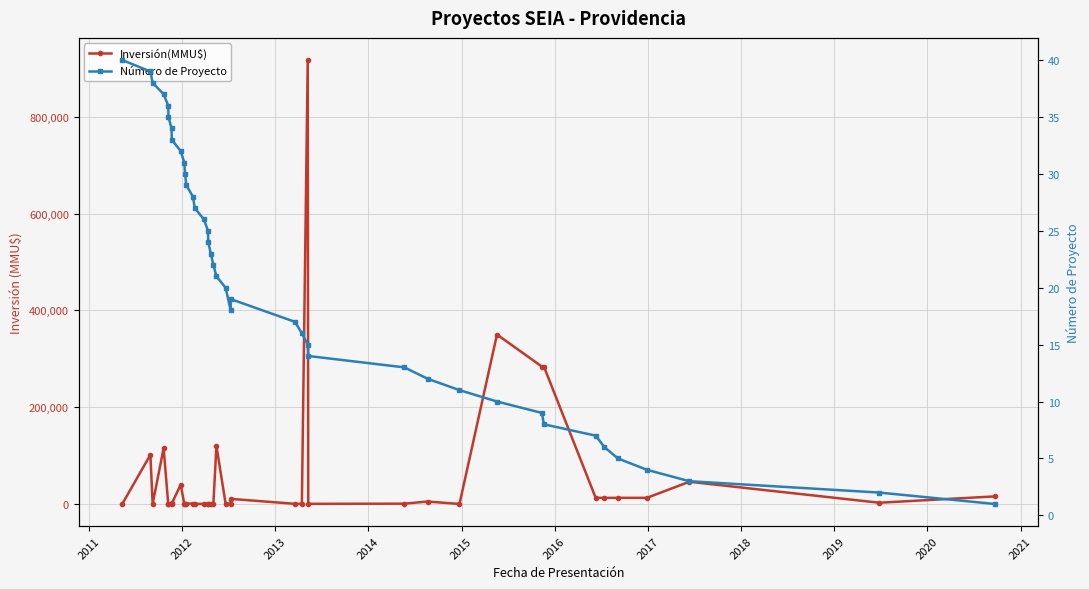

True or false: Inversión(MMU$) has more than 2 interior local peaks.

True